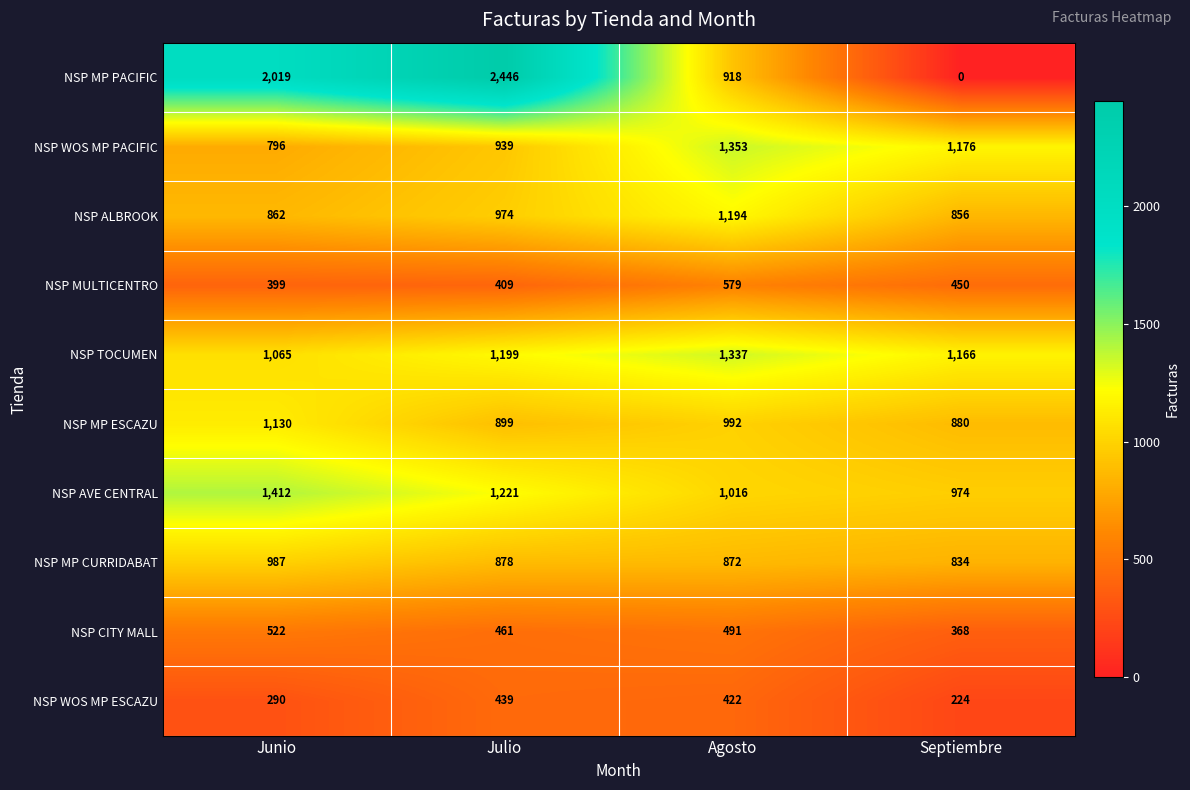

List the series in order of their peak value, lowest first.

NSP WOS MP ESCAZU, NSP CITY MALL, NSP MULTICENTRO, NSP MP CURRIDABAT, NSP MP ESCAZU, NSP ALBROOK, NSP TOCUMEN, NSP WOS MP PACIFIC, NSP AVE CENTRAL, NSP MP PACIFIC